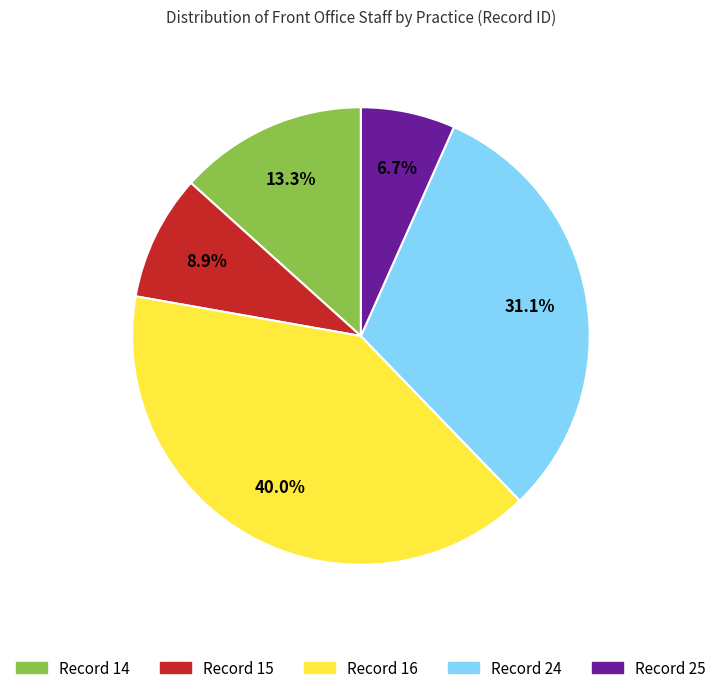

Is there any slice that represents more than half of the pie?

No